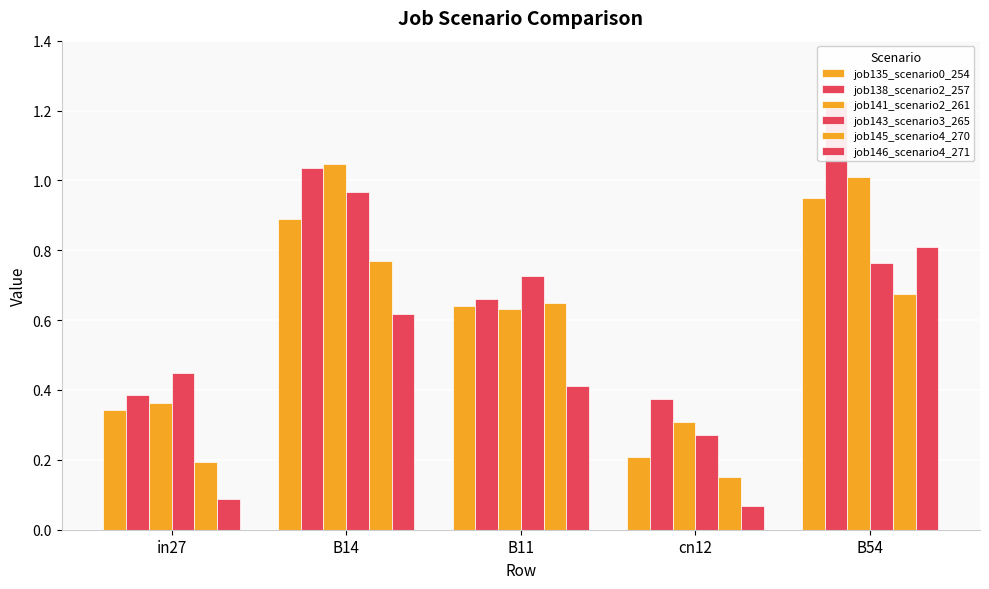

The value of job135_scenario0_254 at B14 is 0.5. True or false?

False